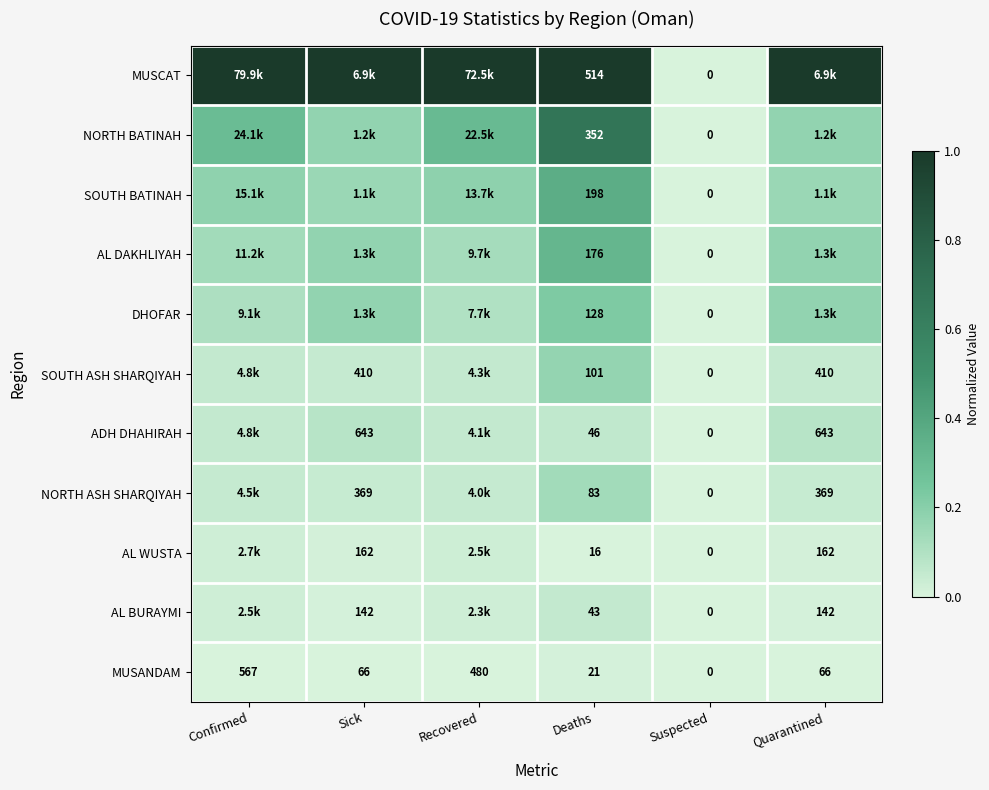

True or false: ADH DHAHIRAH has a value of 0.0 at Quarantined.

False